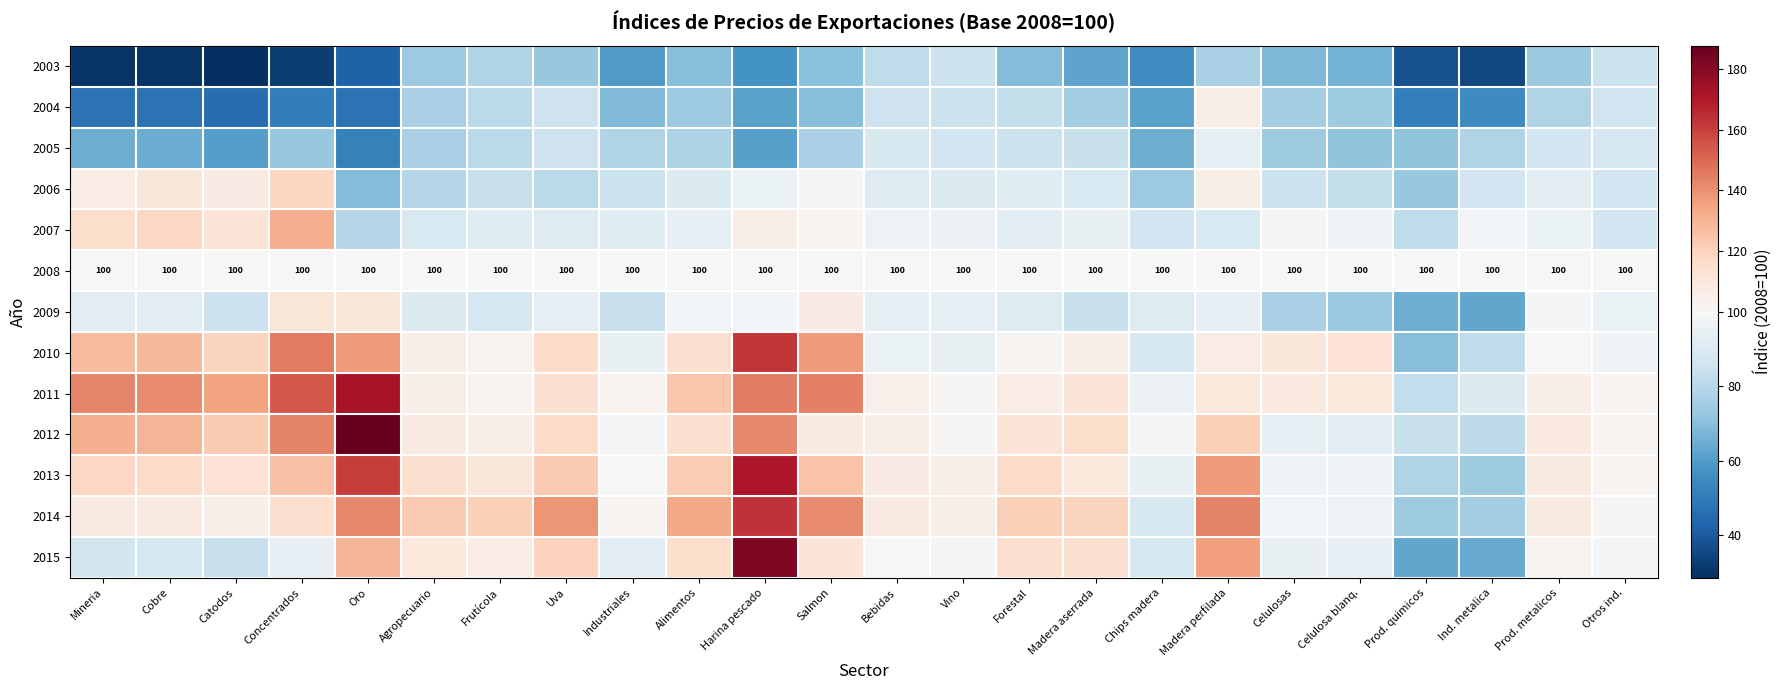

What is the minimum value for 2008?

100.0